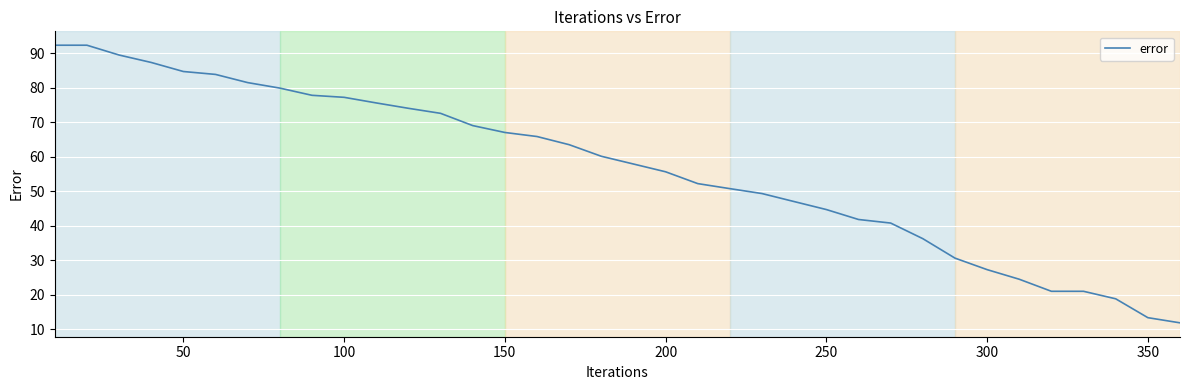

What is the maximum value shown in the chart?

92.4